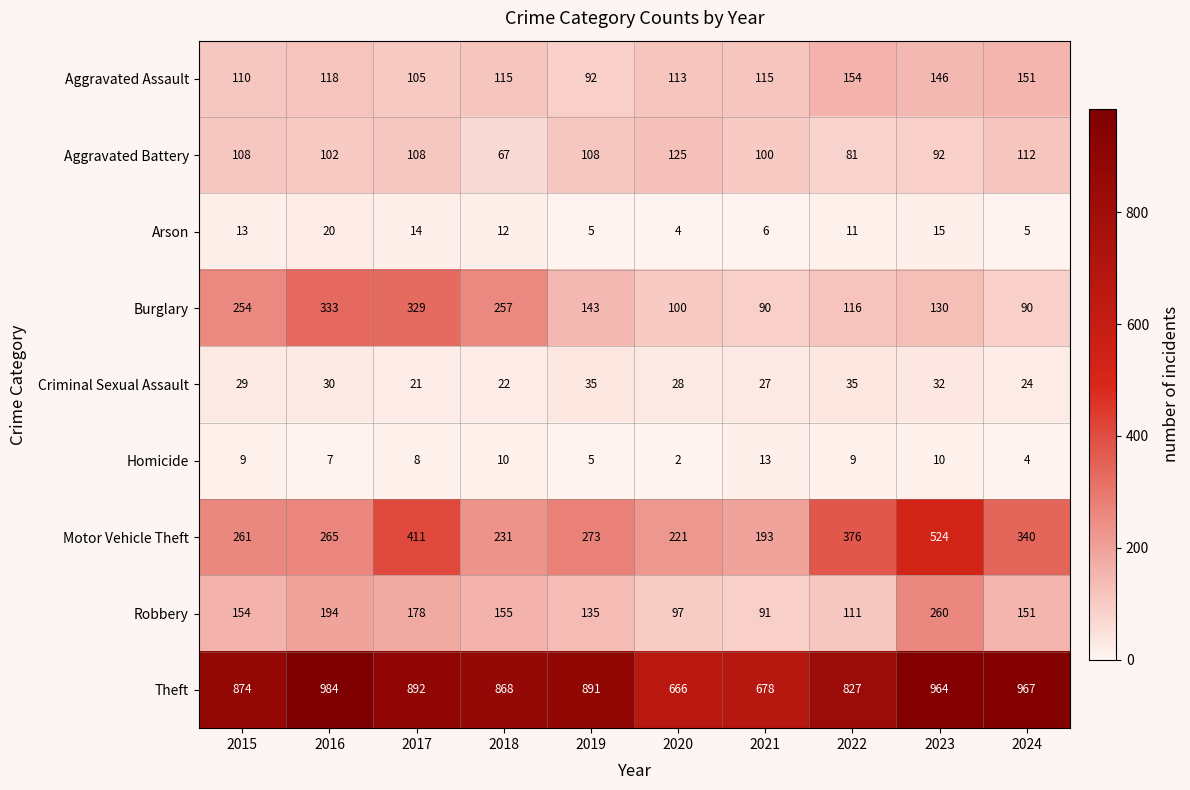

Which series has the largest range (max minus min)?

Motor Vehicle Theft